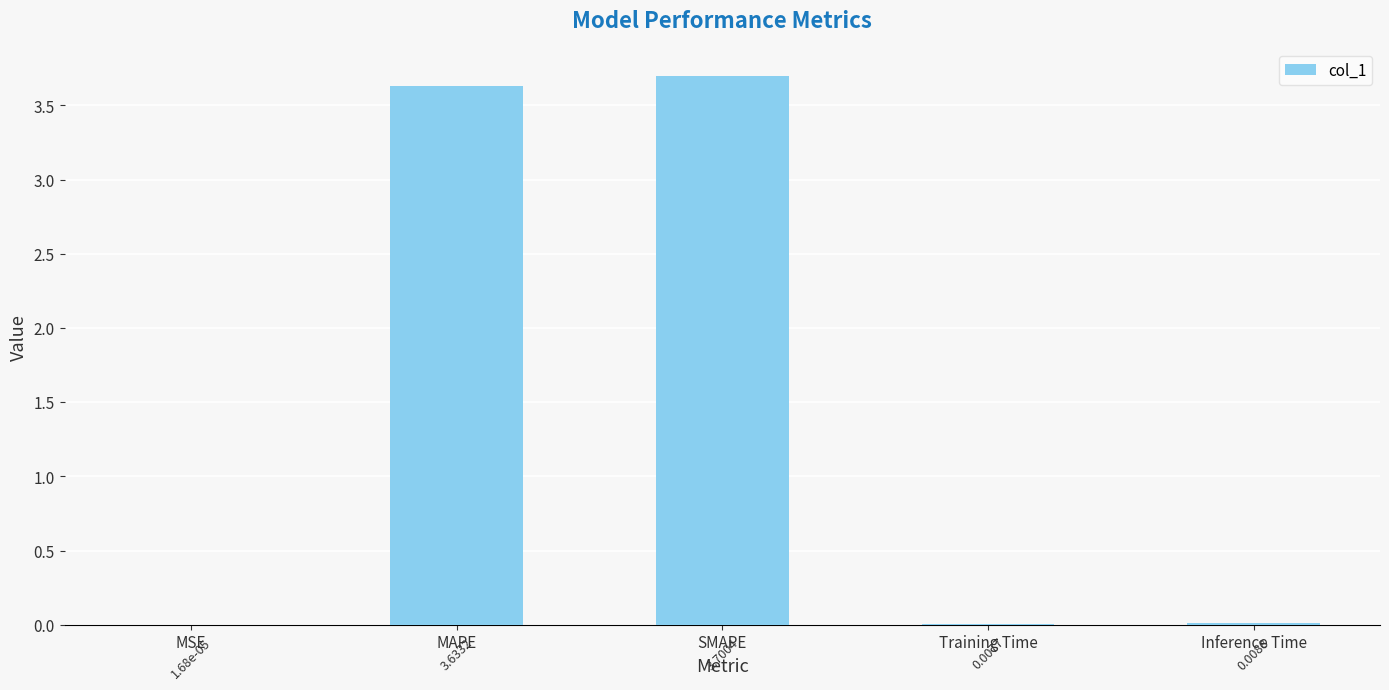

What is the change in value from SMAPE to Training Time?

-3.7